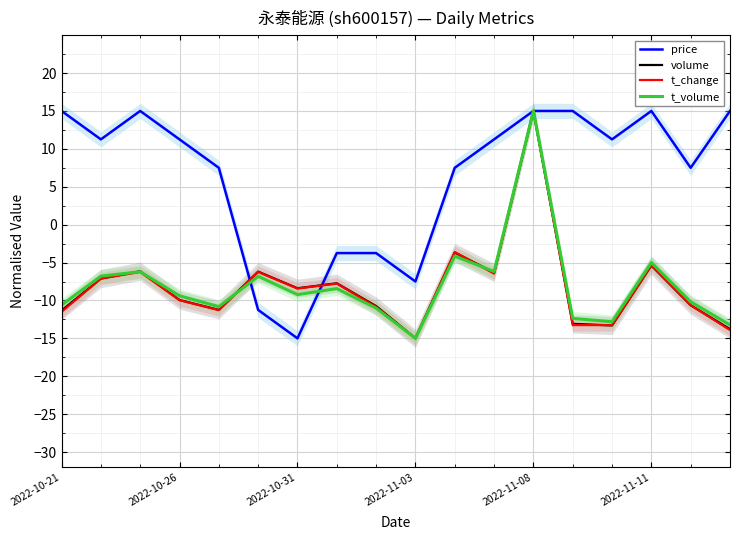

The t_change series shows -1.7 at 2022-10-26. True or false?

False